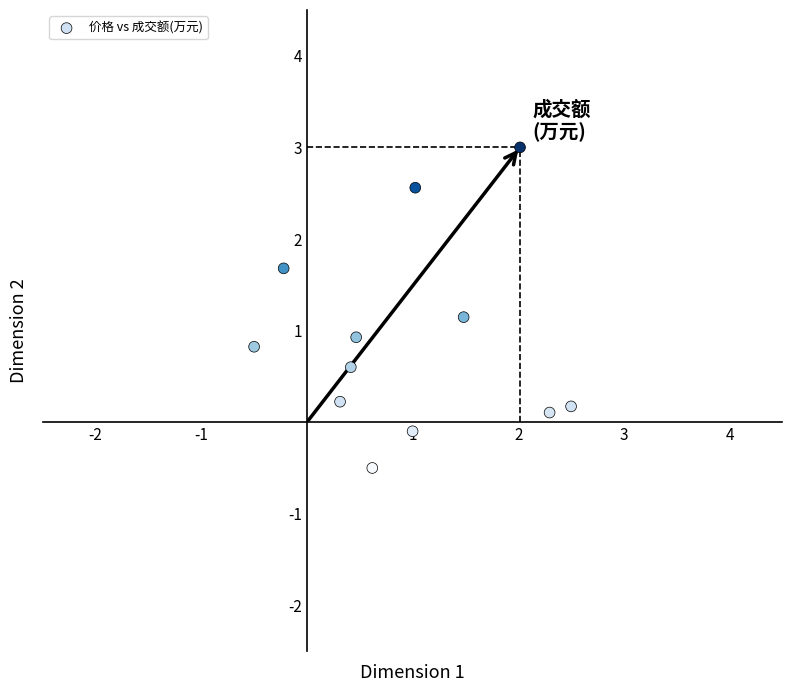

What is the range of Y values (max minus min)?

3.5